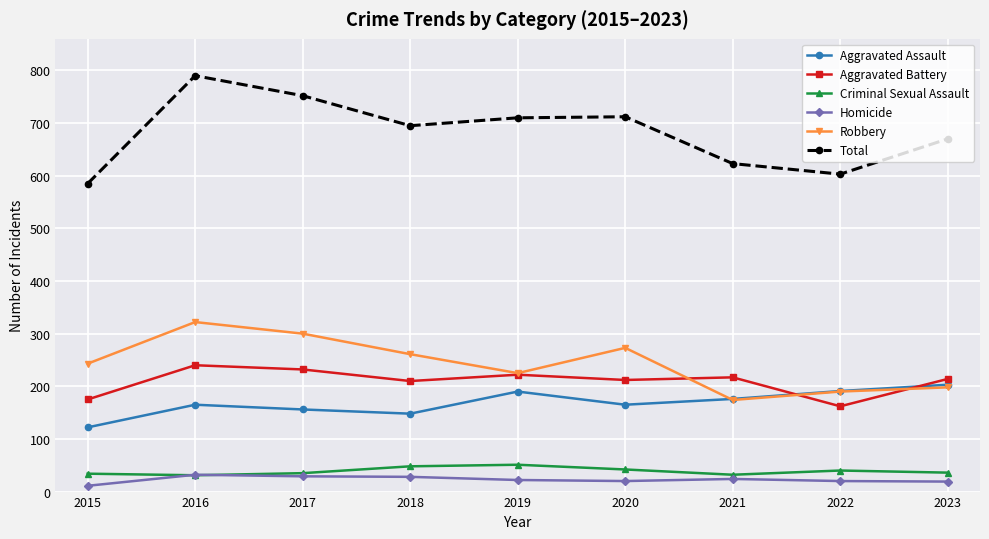

How many series are shown in this chart?

6